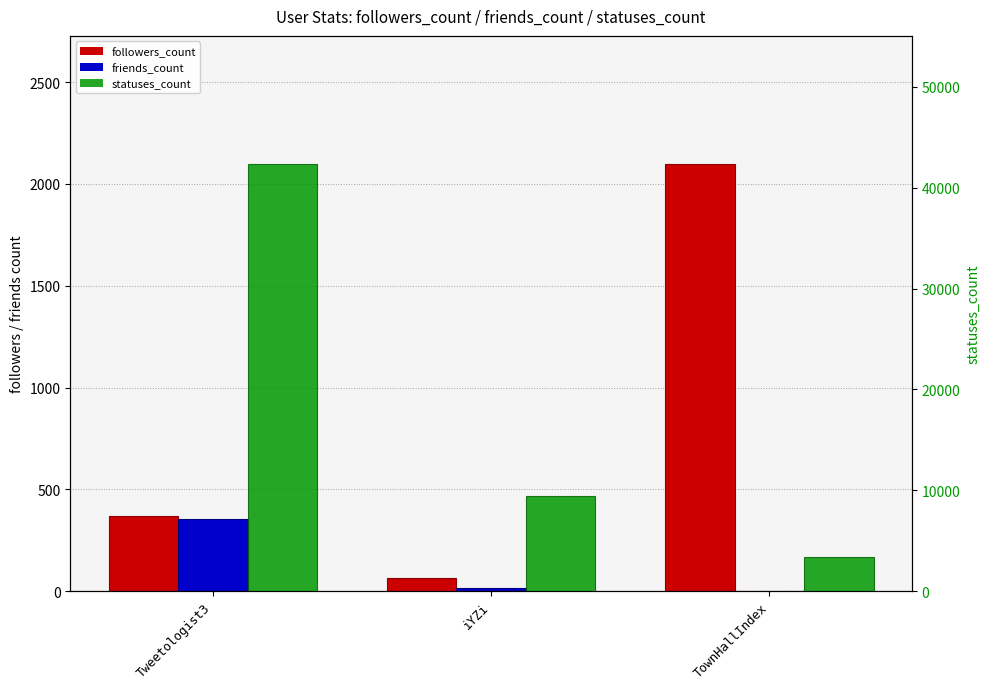

Which label corresponds to the largest value in the chart?

Tweetologist3